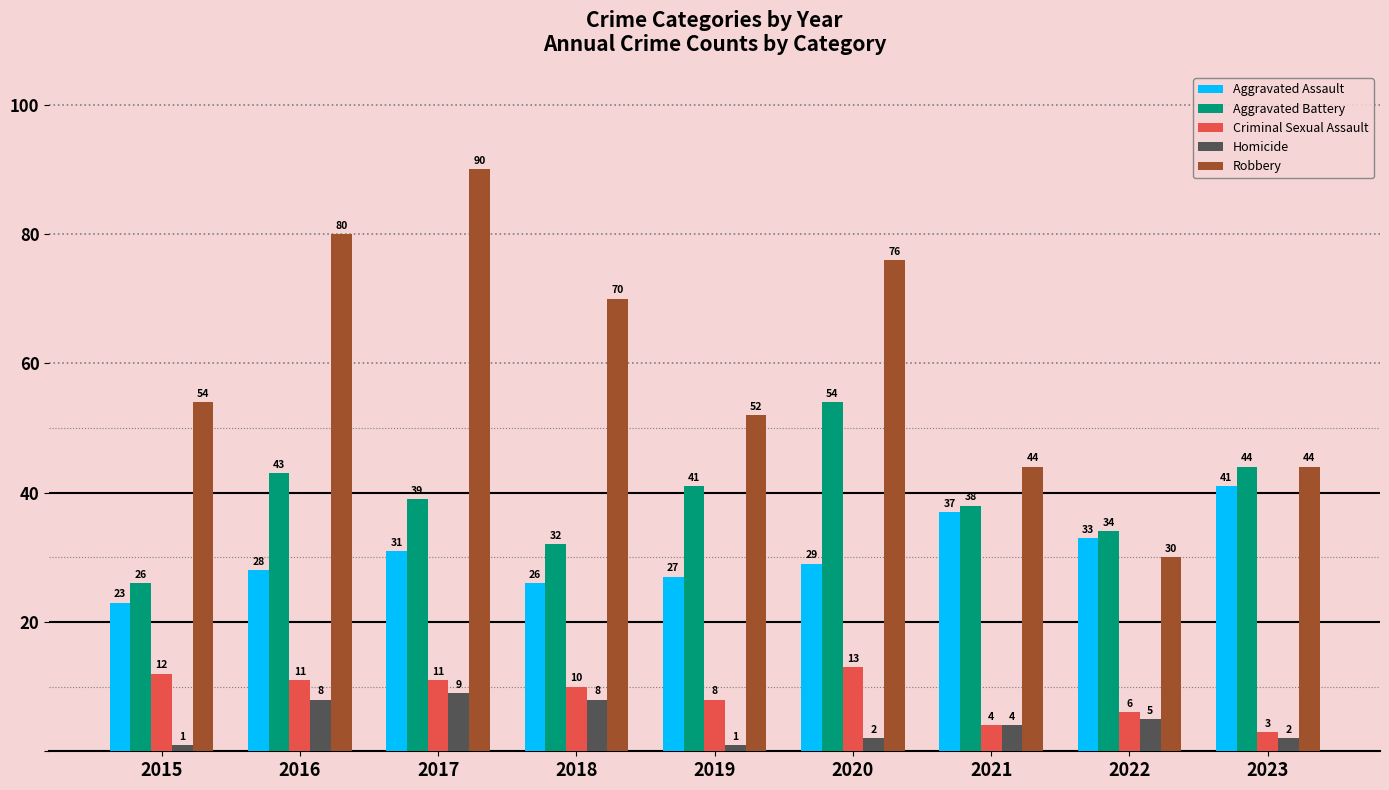

Reading left to right, what are all the values shown in this chart?

Aggravated Assault: 23	28	31	26	27	29	37	33	41
Aggravated Battery: 26	43	39	32	41	54	38	34	44
Criminal Sexual Assault: 12	11	11	10	8	13	4	6	3
Homicide: 1	8	9	8	1	2	4	5	2
Robbery: 54	80	90	70	52	76	44	30	44